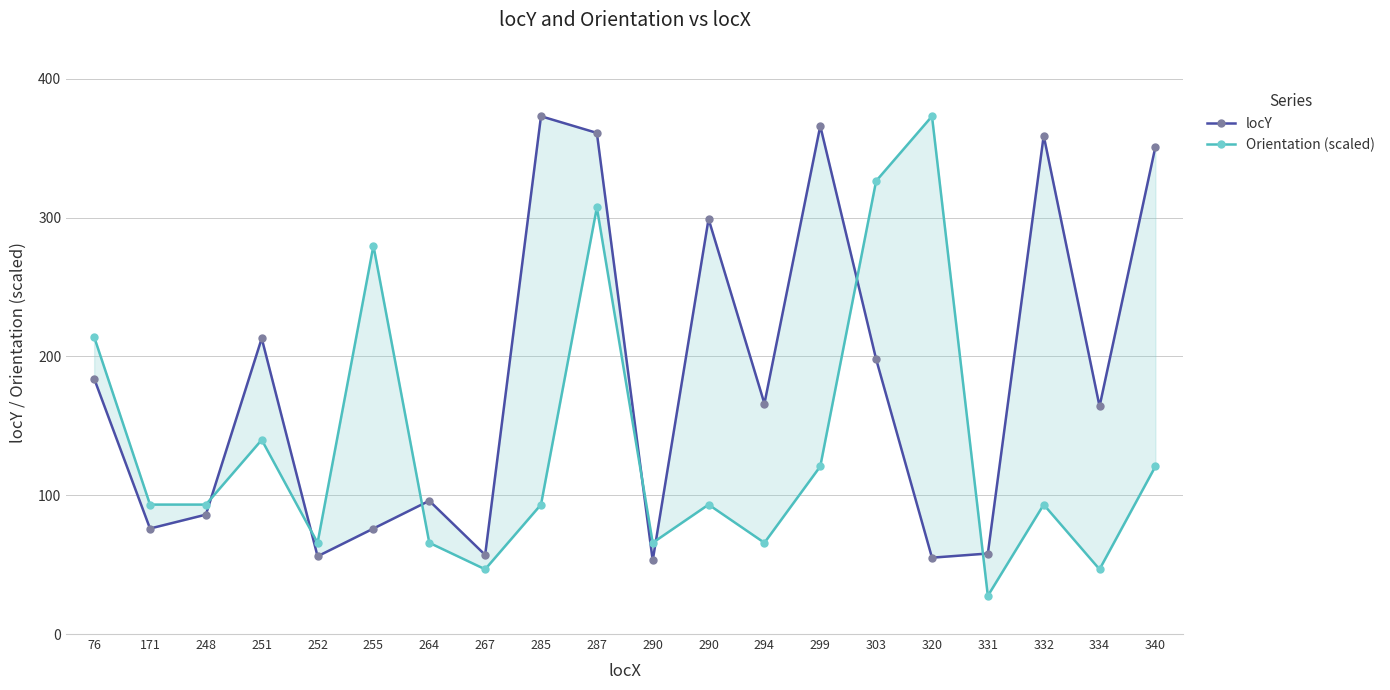

At 264, list the series in order from largest to smallest.

locY, Orientation (scaled)